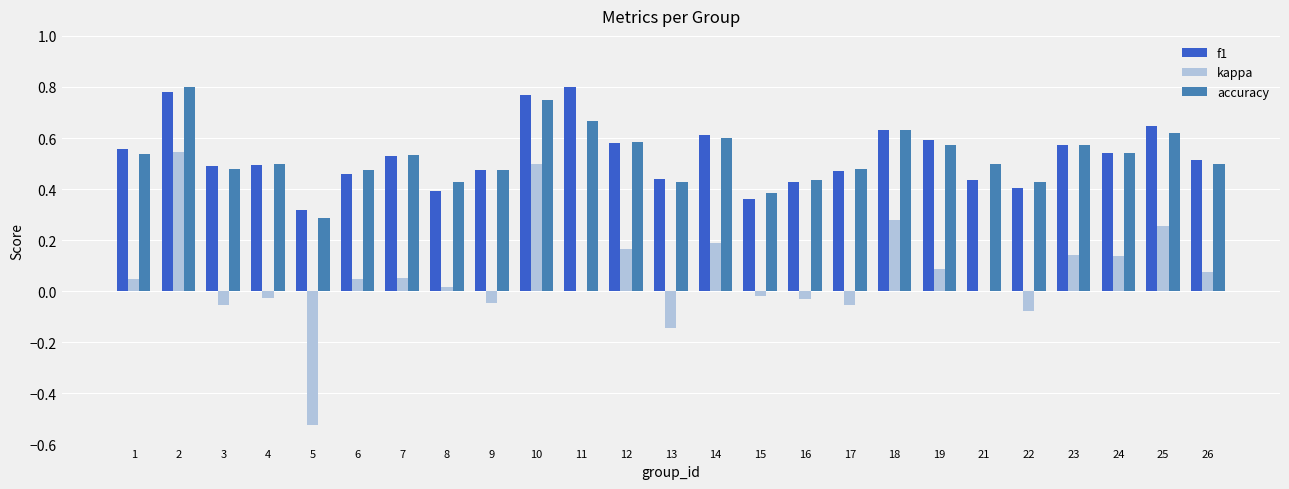

What are all the series names shown in the legend?

f1, kappa, accuracy